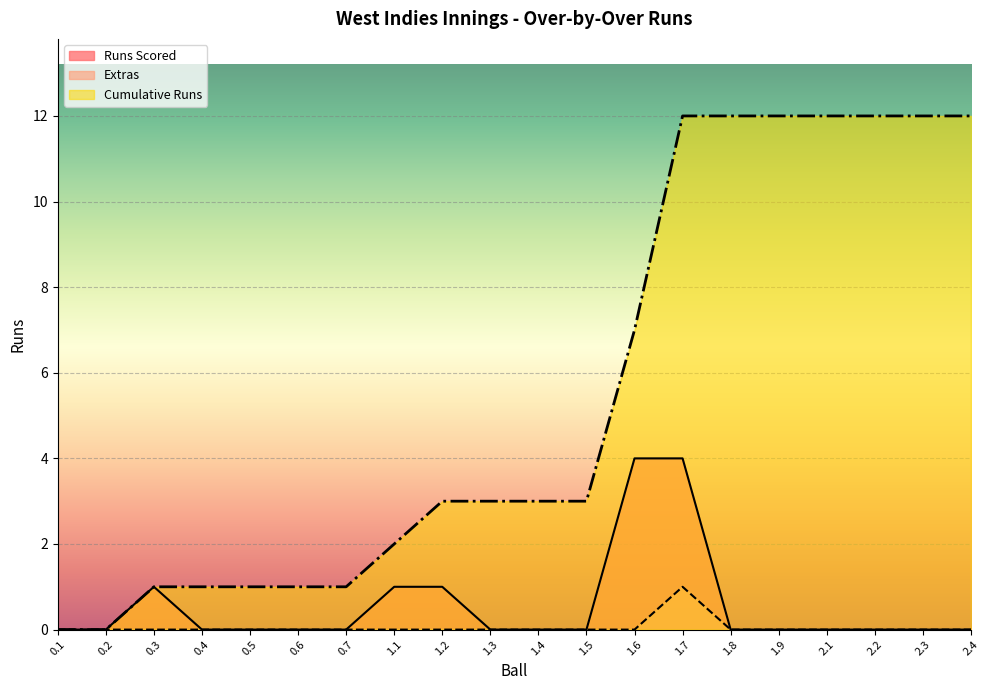

What position from the left is 2.3?

19